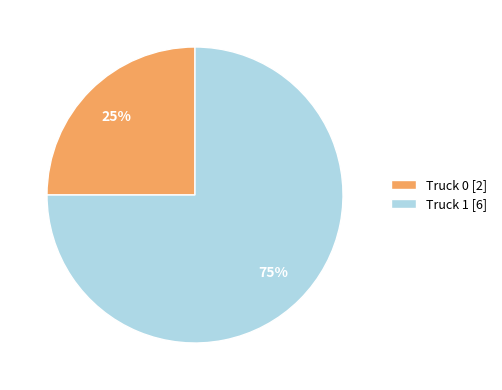

What percentage is the Truck 1 slice, to the nearest percent?

75%